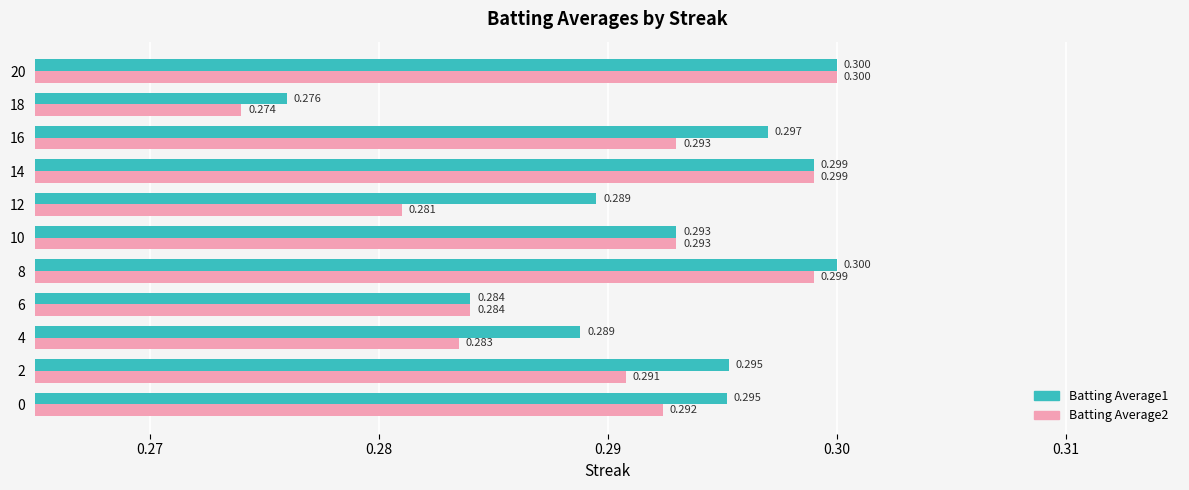

Is the value of Batting Average2 at 18 greater than the value of Batting Average1 at 10?

No